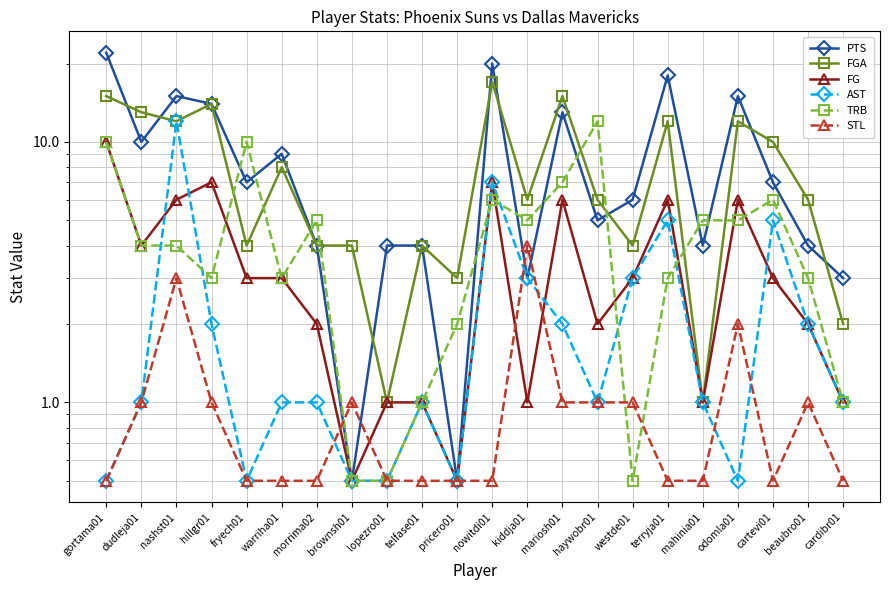

What is the total value across all series at pricero01?

7.0